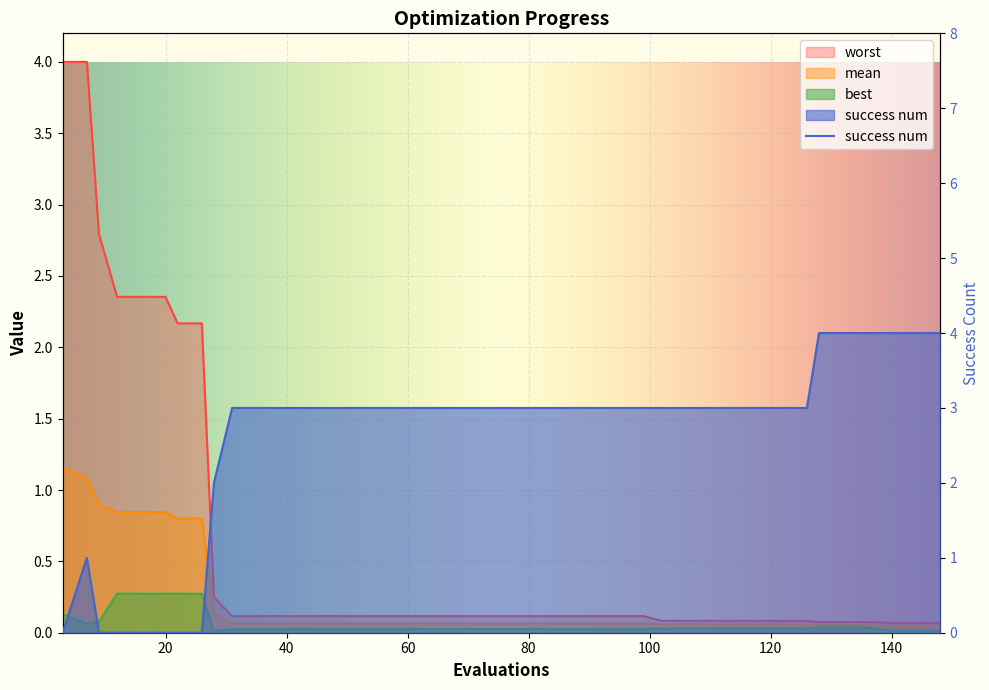

Between 79 and 136, which series saw the biggest shift?

success num